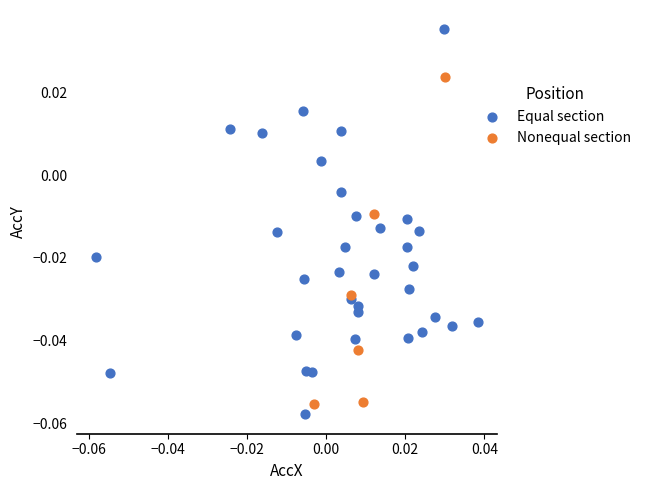

Which series has the widest spread of Y values?

Equal section